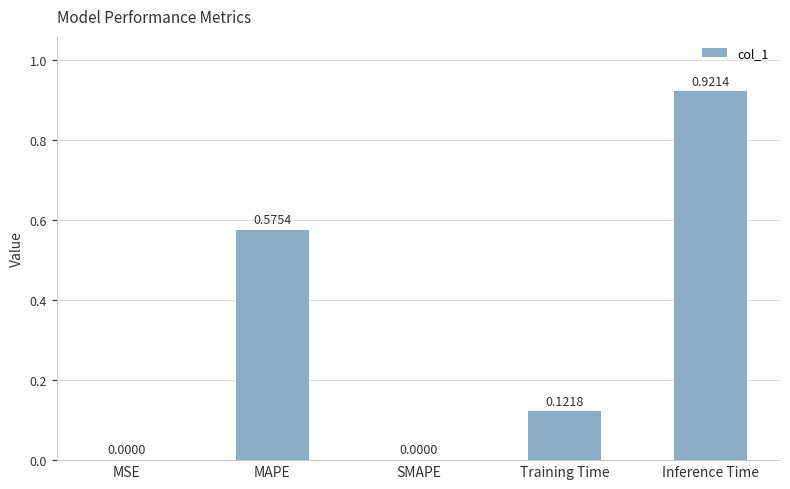

How many series are shown in this chart?

1